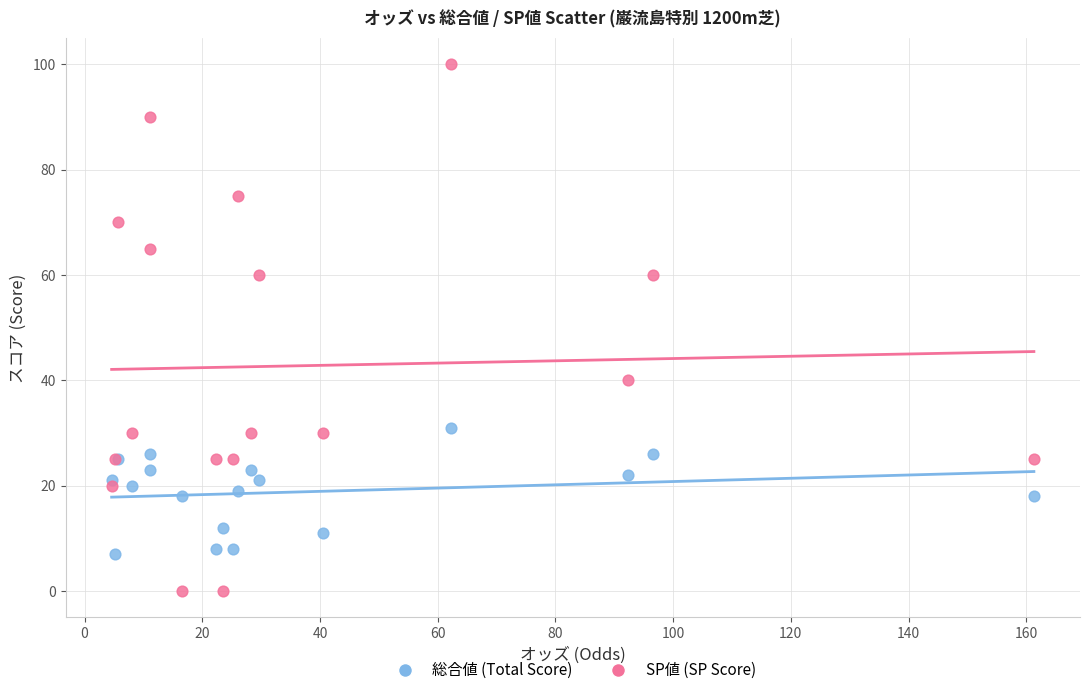

Which series reaches the maximum Y coordinate?

SP値 (SP Score)